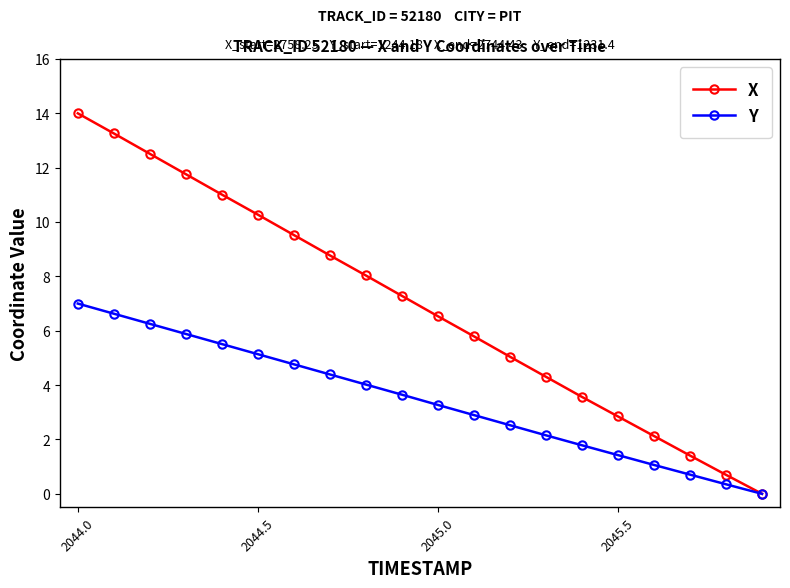

What is the value of the X point at the 16th from the left?

2.8